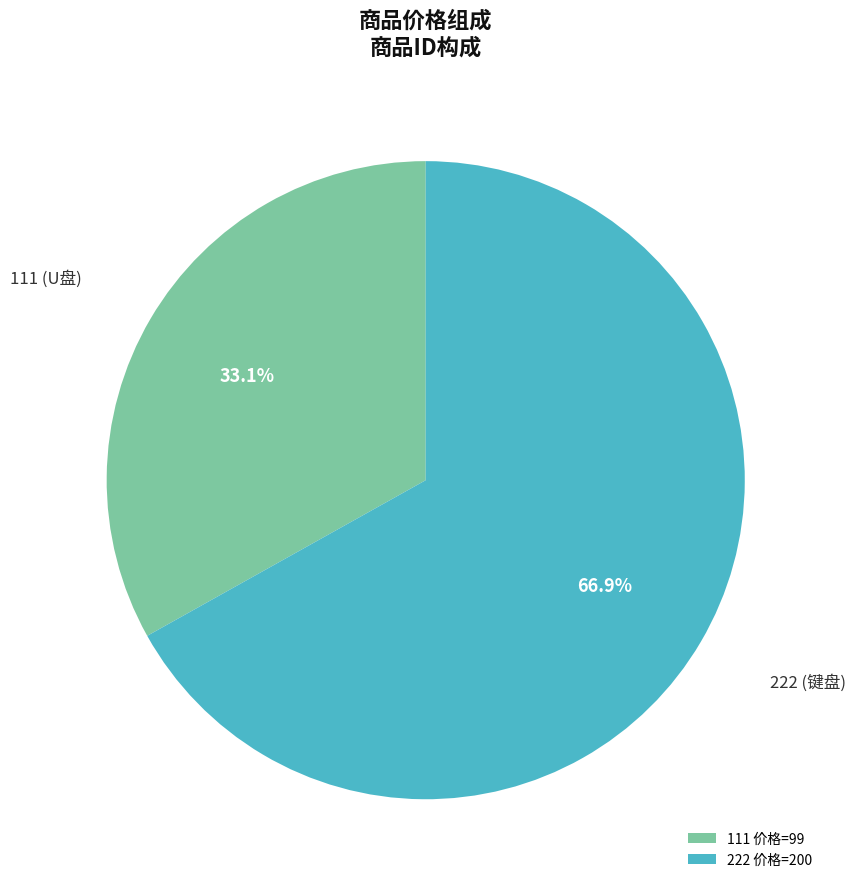

Count the number of slices in the pie.

2